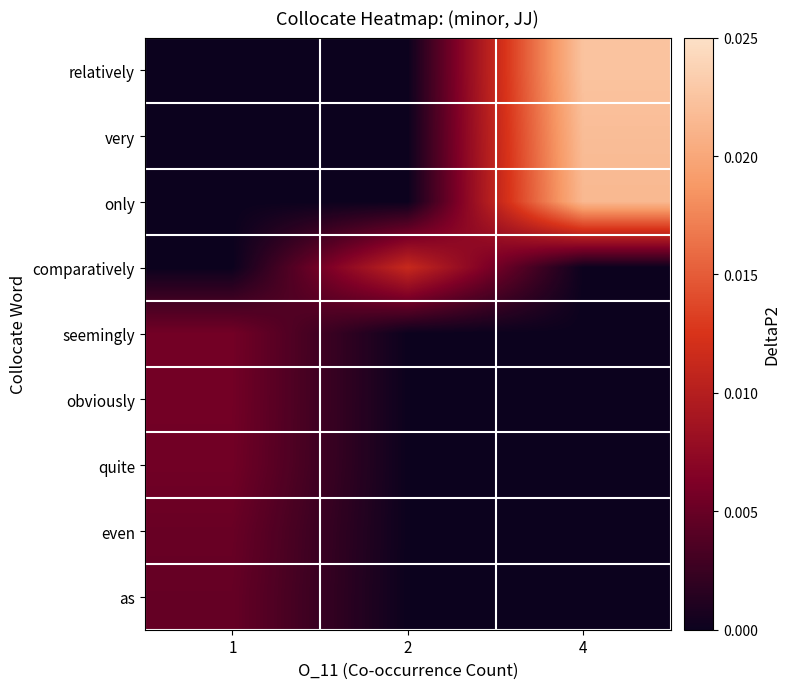

At how many categories does at least one series exceed 0?

3